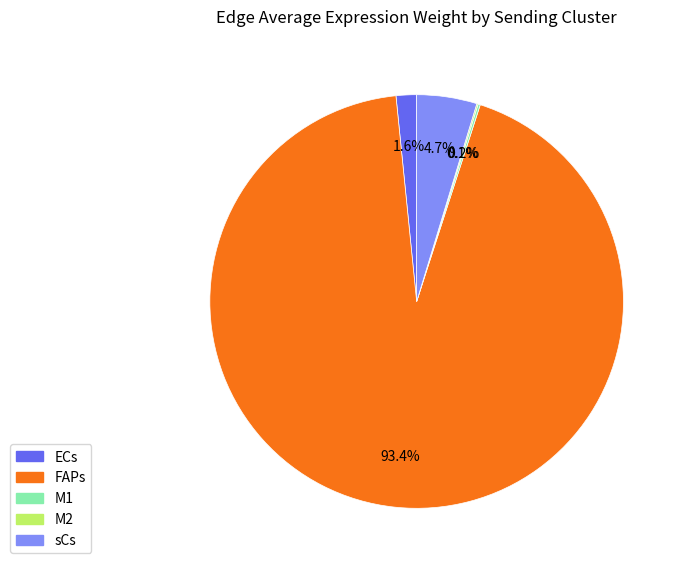

Which slice is the largest?

FAPs